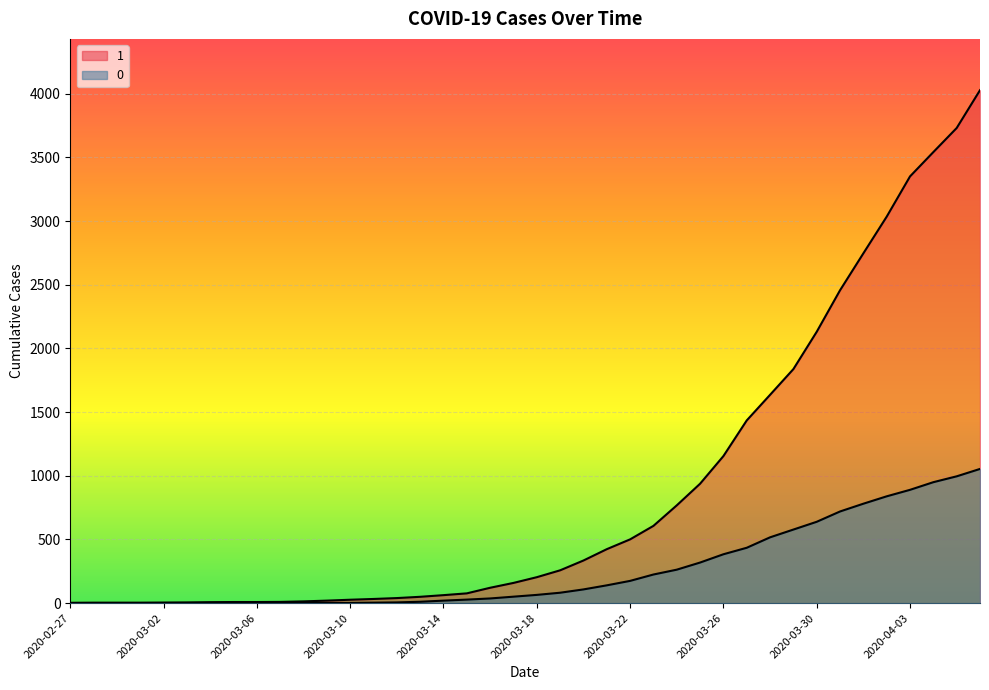

Between 2020-03-26 and 2020-03-30, which series saw the biggest shift?

1